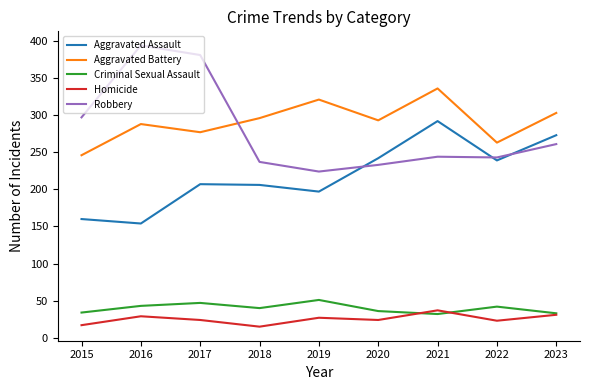

What is the average value of the Criminal Sexual Assault series?

40